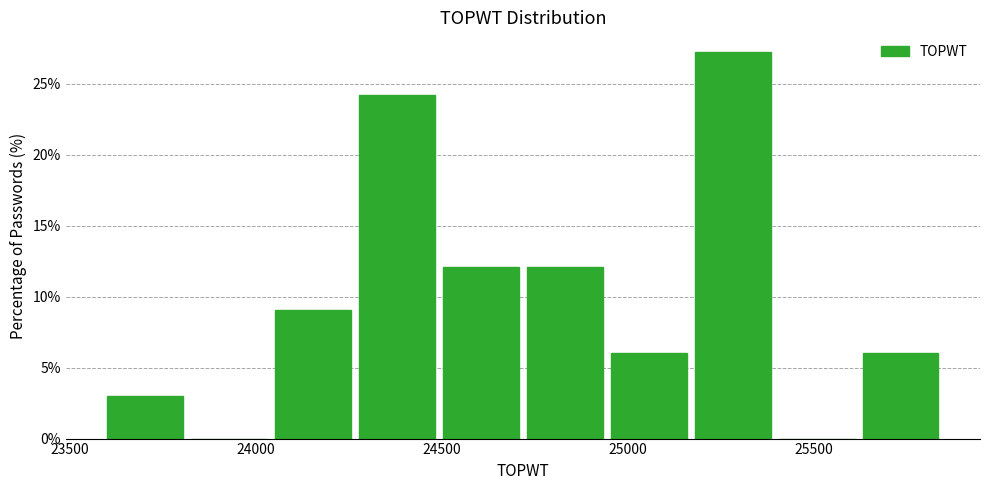

Reading left to right, list every bar in this chart as the range it spans on the x-axis followed by its height. Neither the bar edges nor the heights are printed on the chart, so give them approximately, as read against the axes.

23600 to 23800: 3.0
23800 to 24050: 0
24050 to 24250: 9.0
24250 to 24500: 24.0
24500 to 24700: 12.0
24700 to 24950: 12.0
24950 to 25150: 6.0
25150 to 25400: 27.5
25400 to 25600: 0
25600 to 25850: 6.0